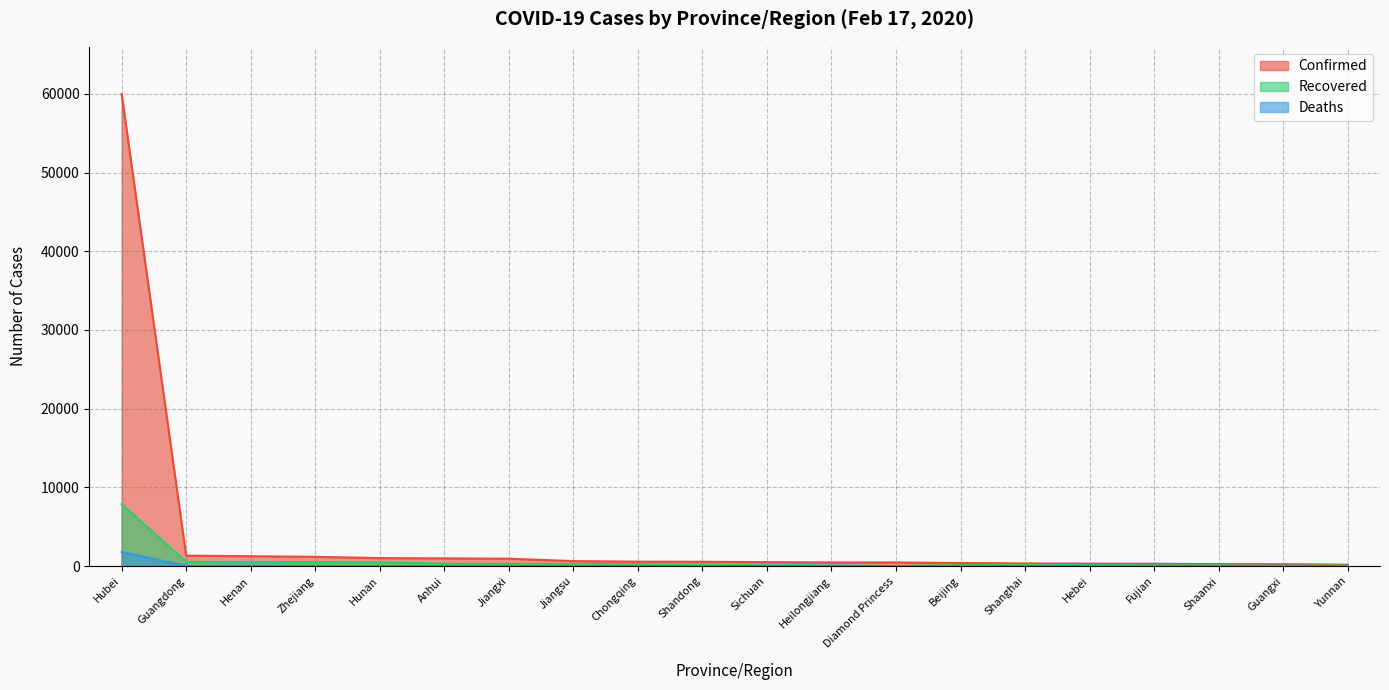

Reading left to right, extract all data points from this chart.

Confirmed: Hubei=59989	Guangdong=1322	Henan=1246	Zhejiang=1171	Hunan=1006	Anhui=973	Jiangxi=930	Jiangsu=626	Chongqing=553	Shandong=541	Sichuan=495	Heilongjiang=457	Diamond Princess=454	Beijing=381	Shanghai=333	Hebei=301	Fujian=290	Shaanxi=240	Guangxi=238	Yunnan=171
Recovered: Hubei=7862	Guangdong=524	Henan=509	Zhejiang=507	Hunan=498	Anhui=280	Jiangxi=275	Jiangsu=258	Chongqing=225	Shandong=191	Sichuan=156	Heilongjiang=85	Diamond Princess=0	Beijing=114	Shanghai=161	Hebei=122	Fujian=90	Shaanxi=79	Guangxi=53	Yunnan=47
Deaths: Hubei=1789	Guangdong=4	Henan=16	Zhejiang=0	Hunan=3	Anhui=6	Jiangxi=1	Jiangsu=0	Chongqing=5	Shandong=2	Sichuan=3	Heilongjiang=11	Diamond Princess=0	Beijing=4	Shanghai=1	Hebei=3	Fujian=0	Shaanxi=0	Guangxi=2	Yunnan=0